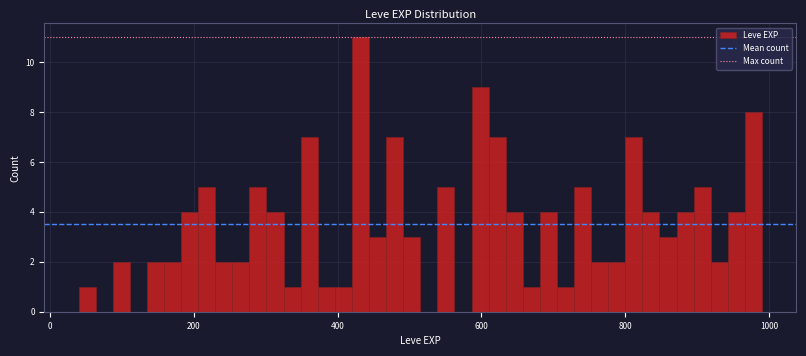

Read against the x-axis, roughly where is the centre of the tallest bar?

440